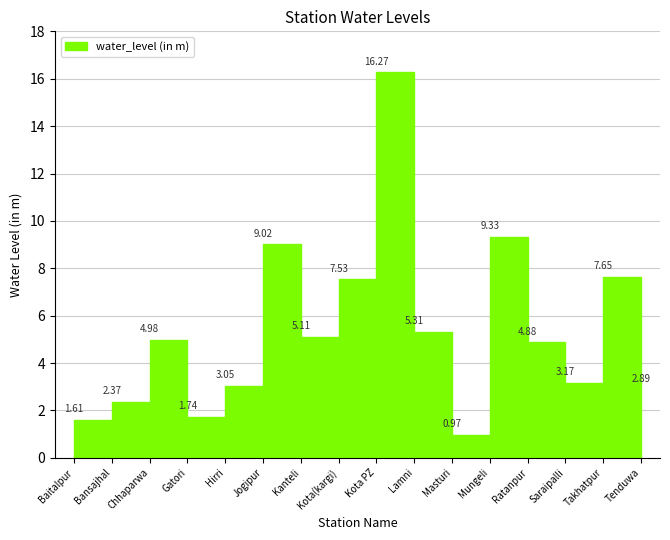

At which category does the data reach its first local peak?

Chhaparwa